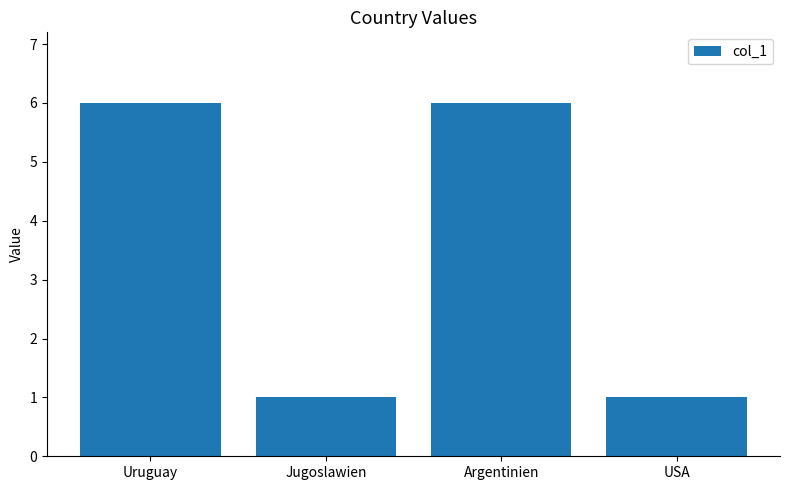

What is the difference between the maximum and minimum values?

5